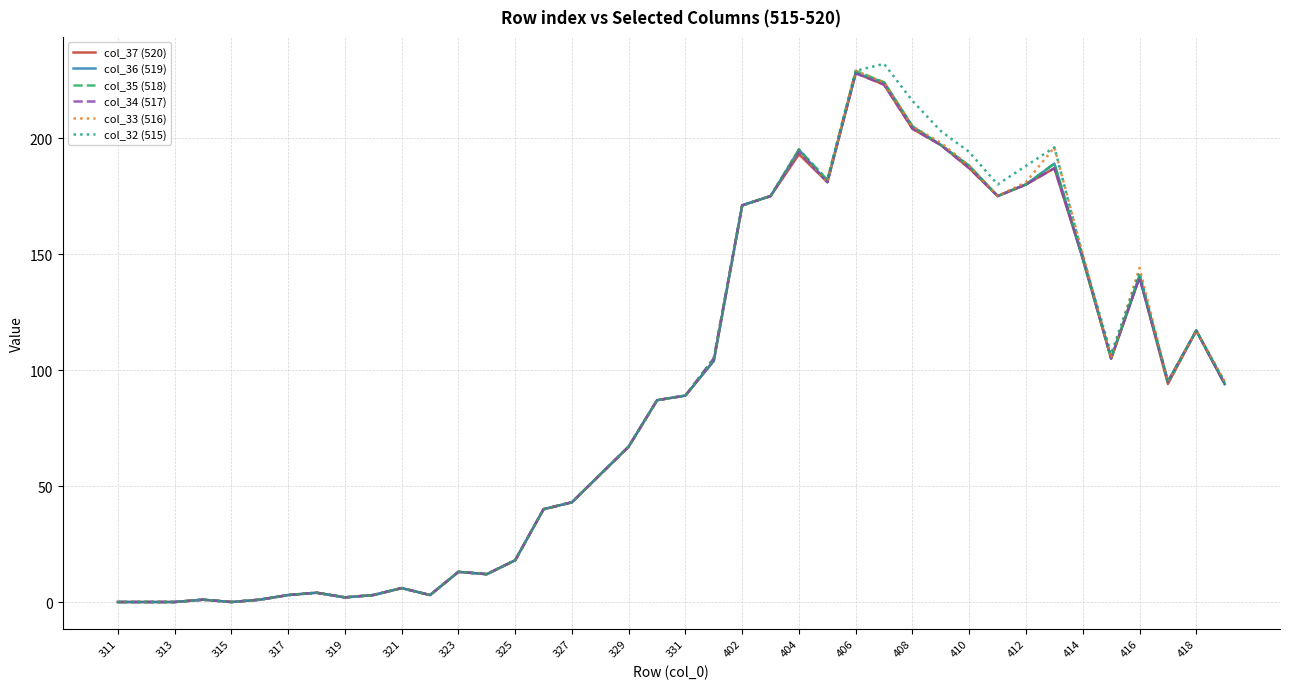

How many values in the col_32 (515) series are below 89?

20